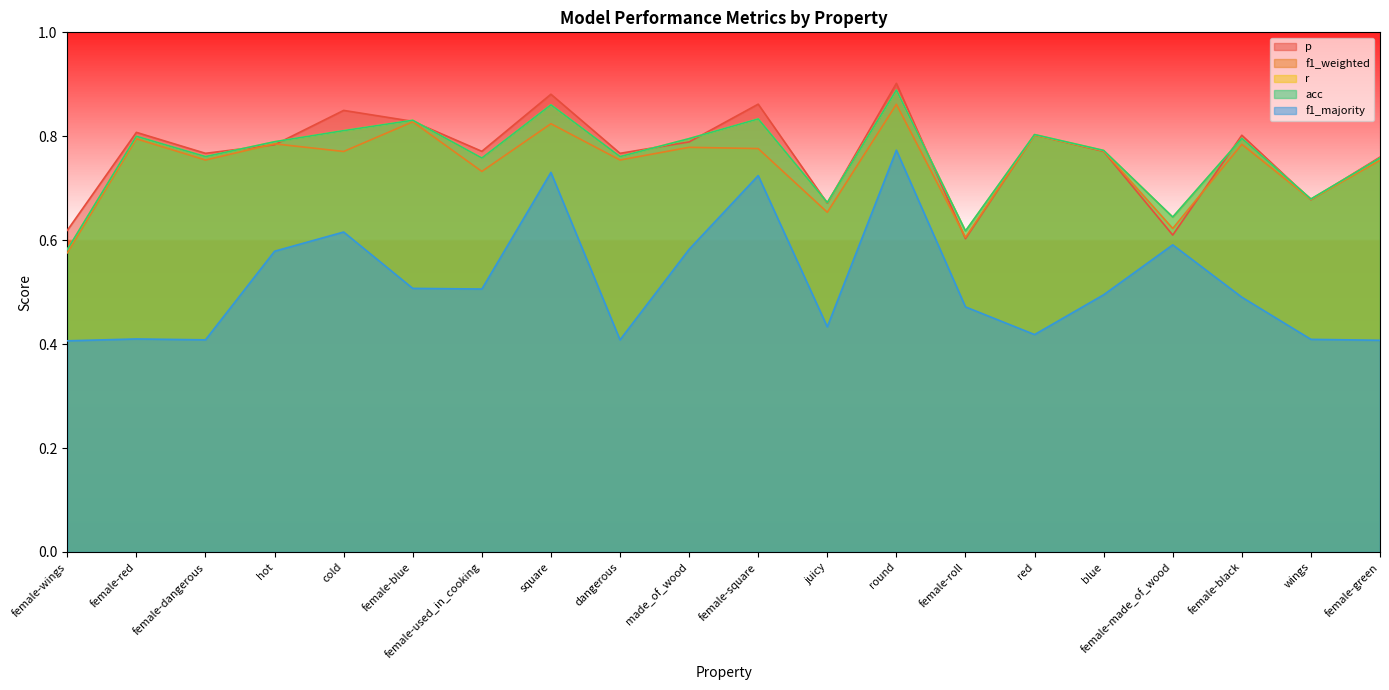

Does the chart have visible grid lines?

No